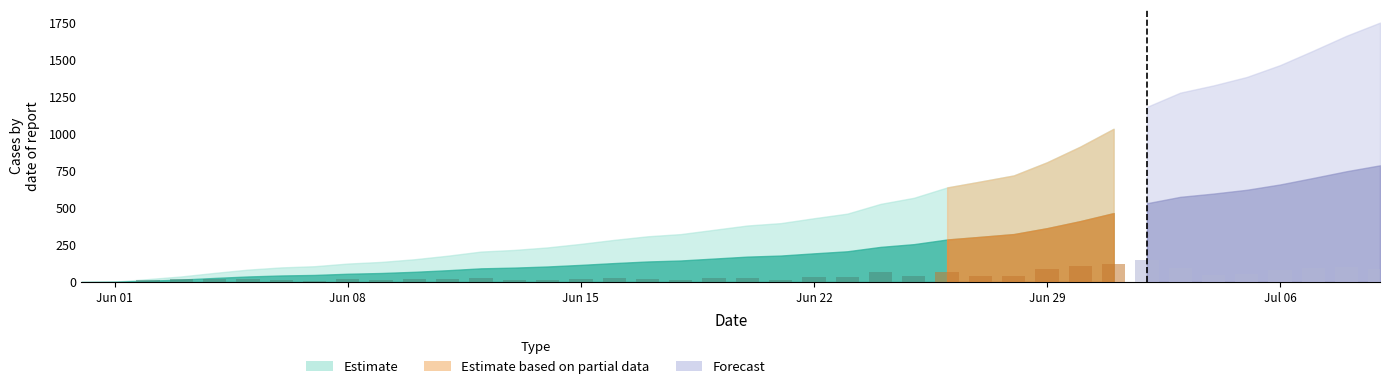

Does the chart contain stacked bars?

No